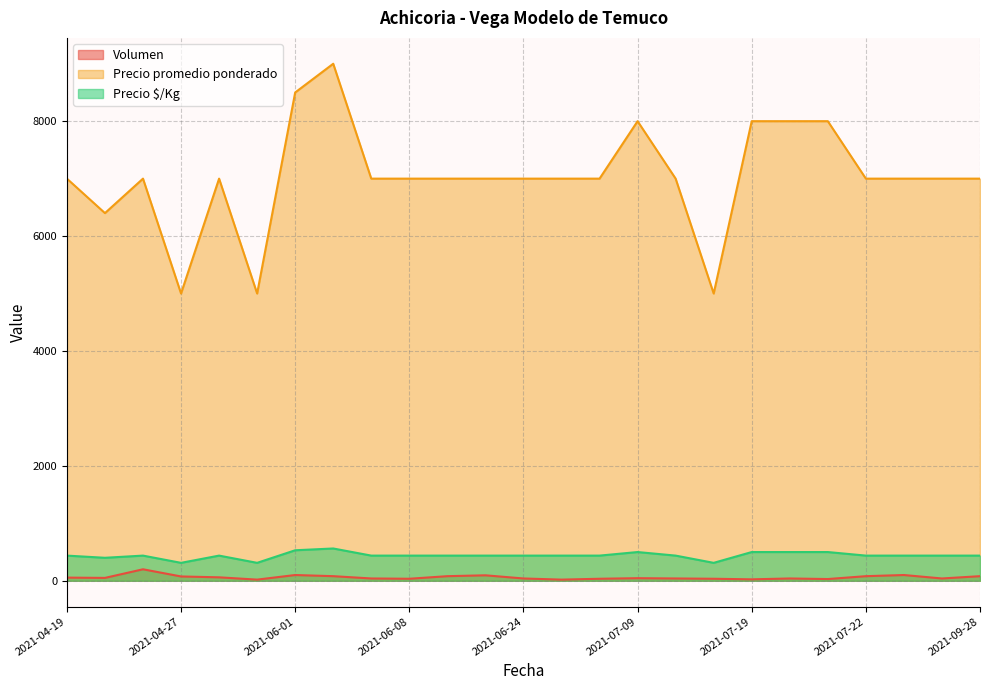

Does the chart display data point markers on the line(s)?

No